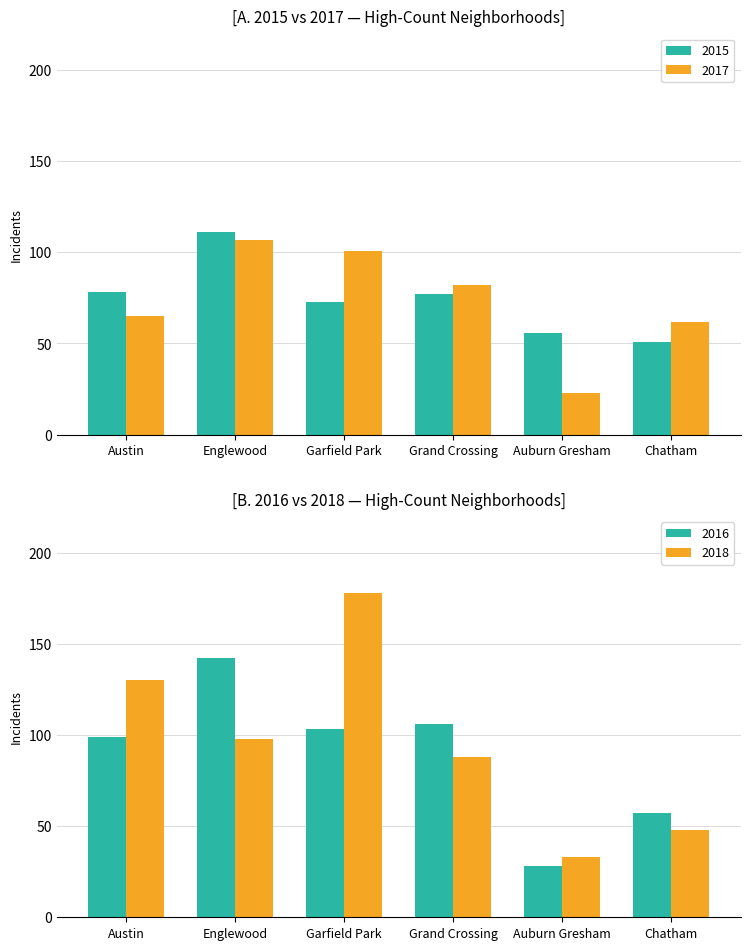

What is the minimum value for 2017?

23